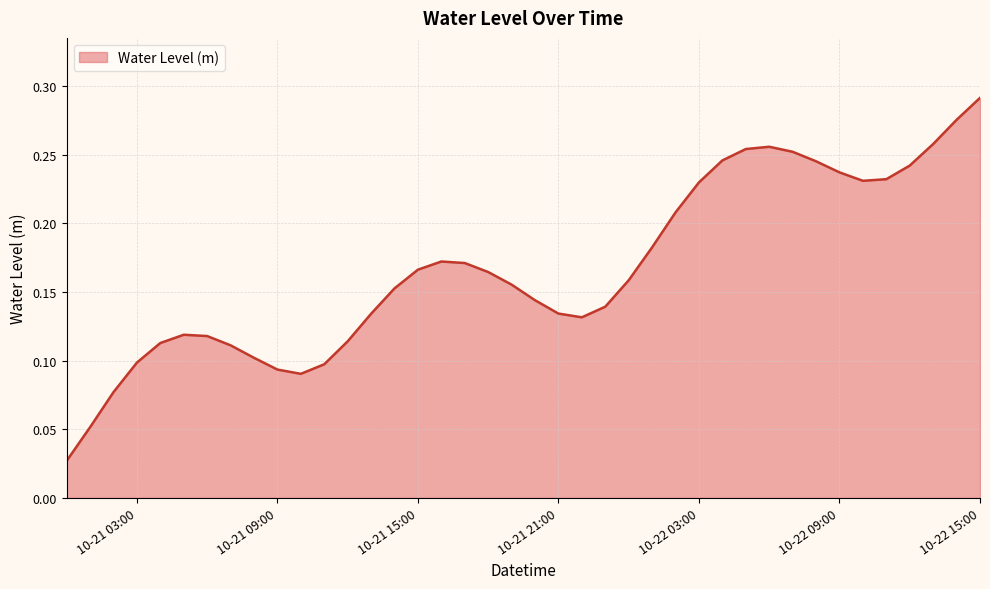

Is this an area chart (filled region under the line)?

Yes